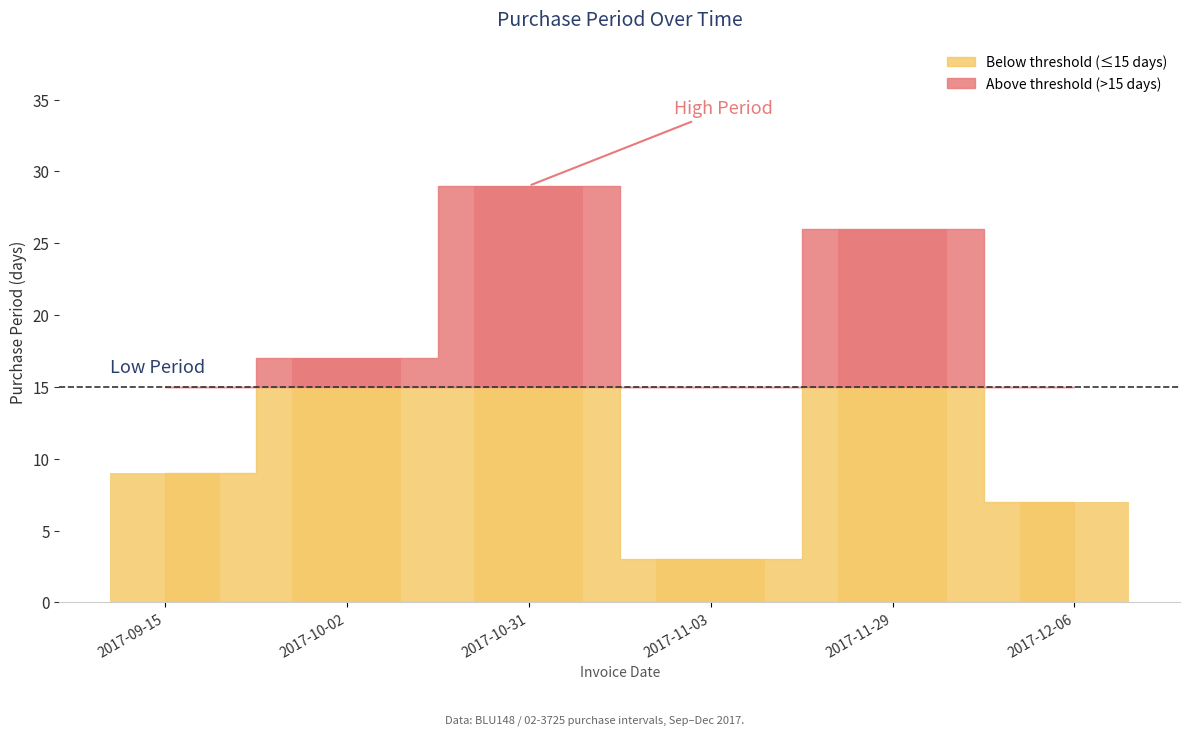

Rank the categories by value from highest to lowest.

2017-10-31, 2017-11-29, 2017-10-02, 2017-09-15, 2017-12-06, 2017-11-03